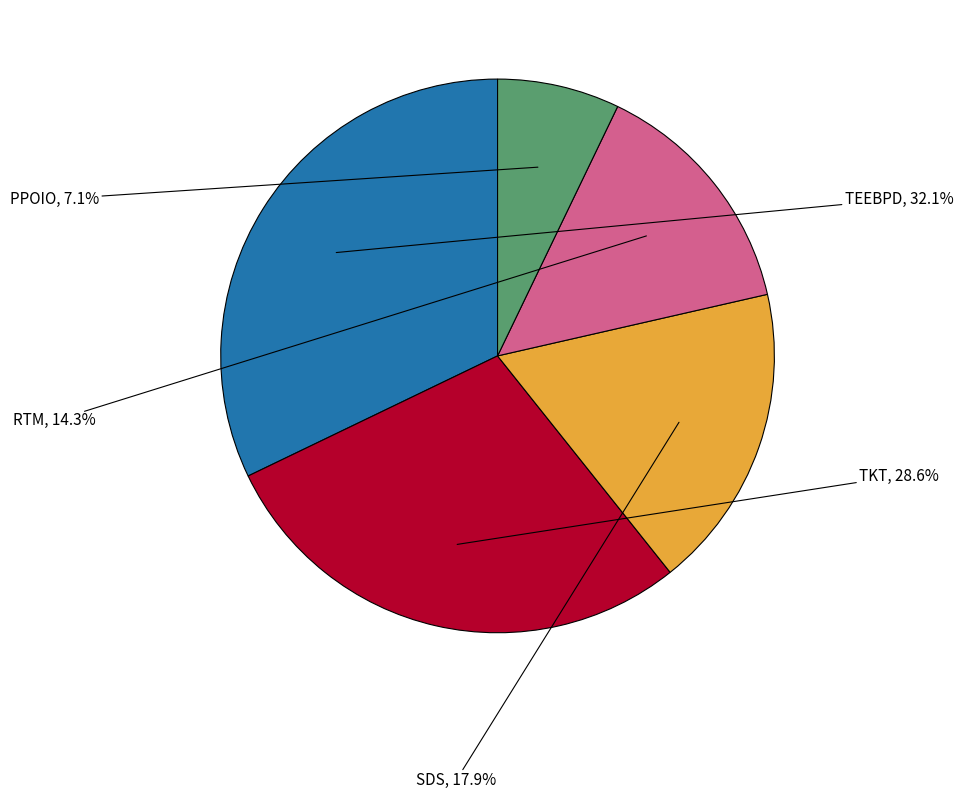

How many slices are in this pie chart?

5